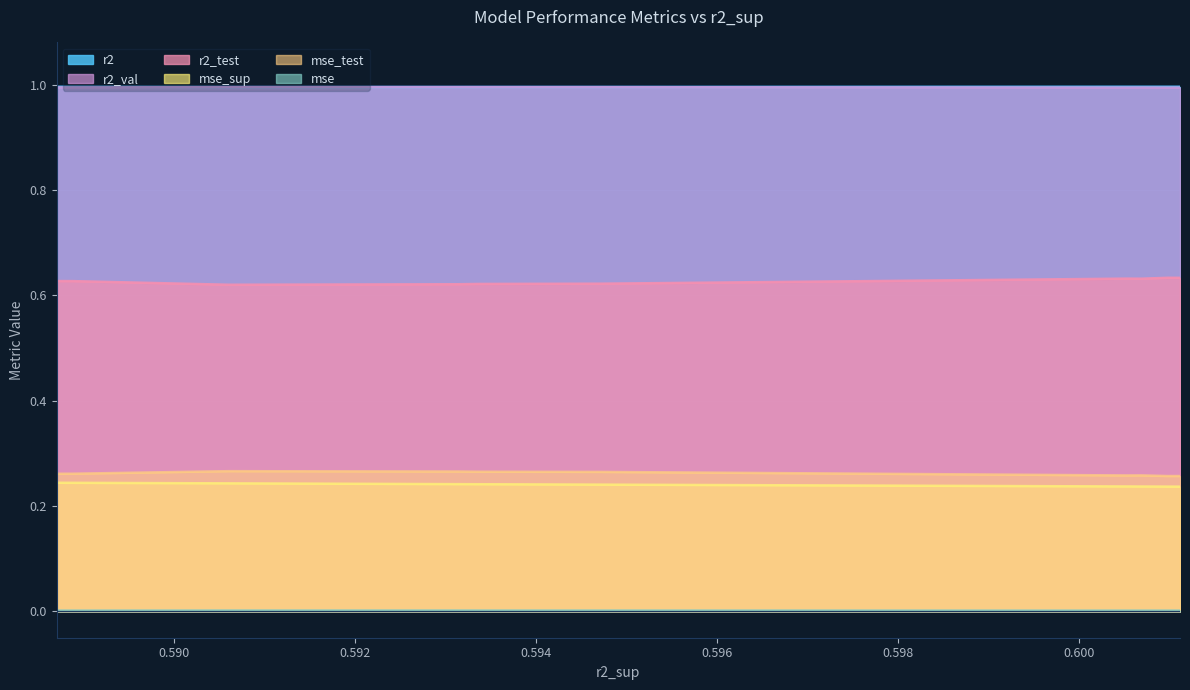

What is the value of the r2_val point at the 6th from the left?

1.0